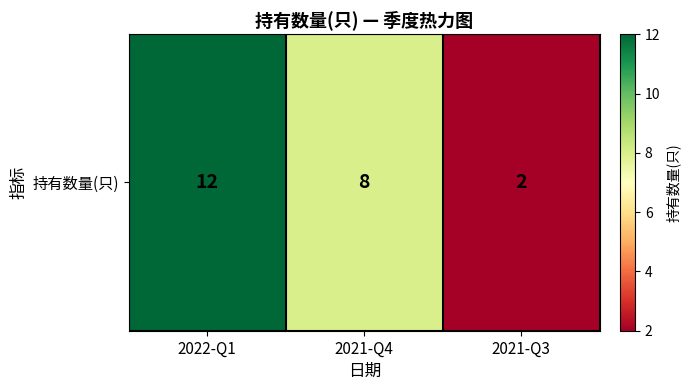

Count the number of values greater than 8.

1